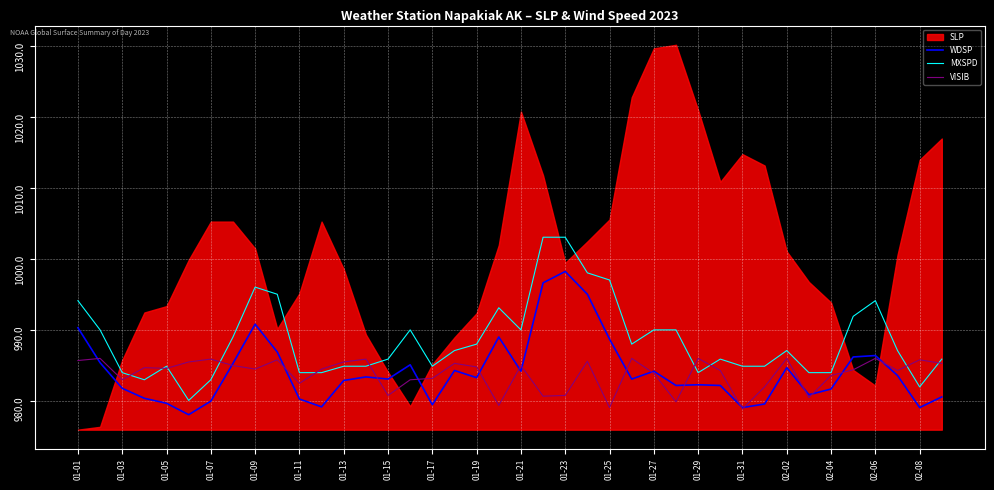

True or false: WDSP and MXSPD cross at least once.

False